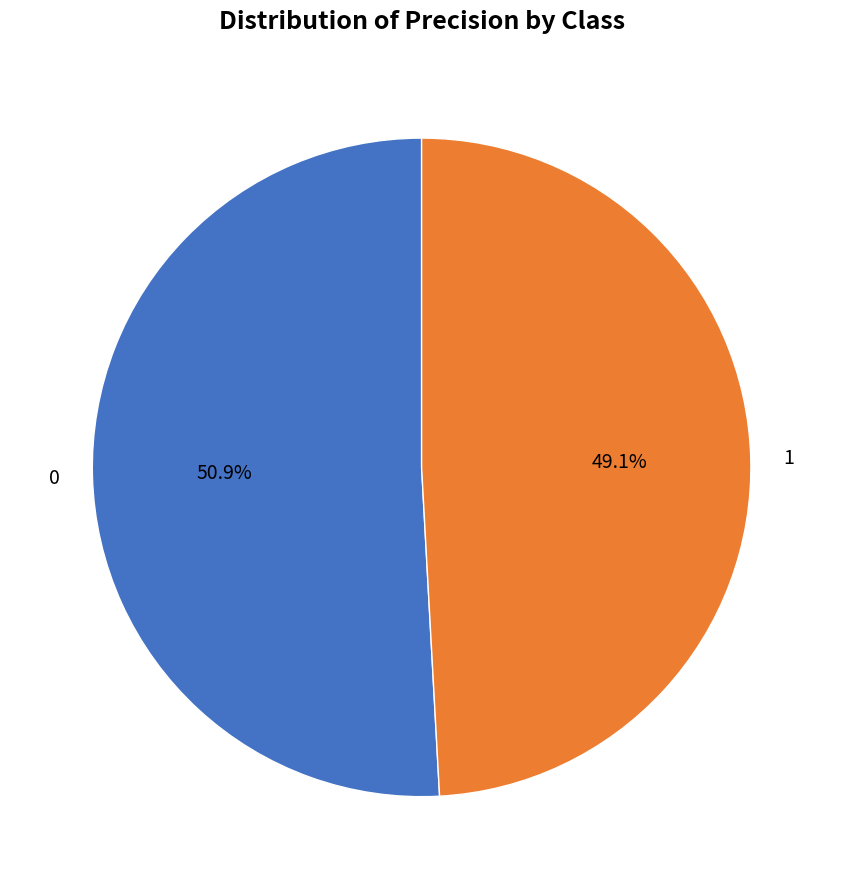

To the nearest percent, what is the difference between the largest and smallest slice percentages?

2%